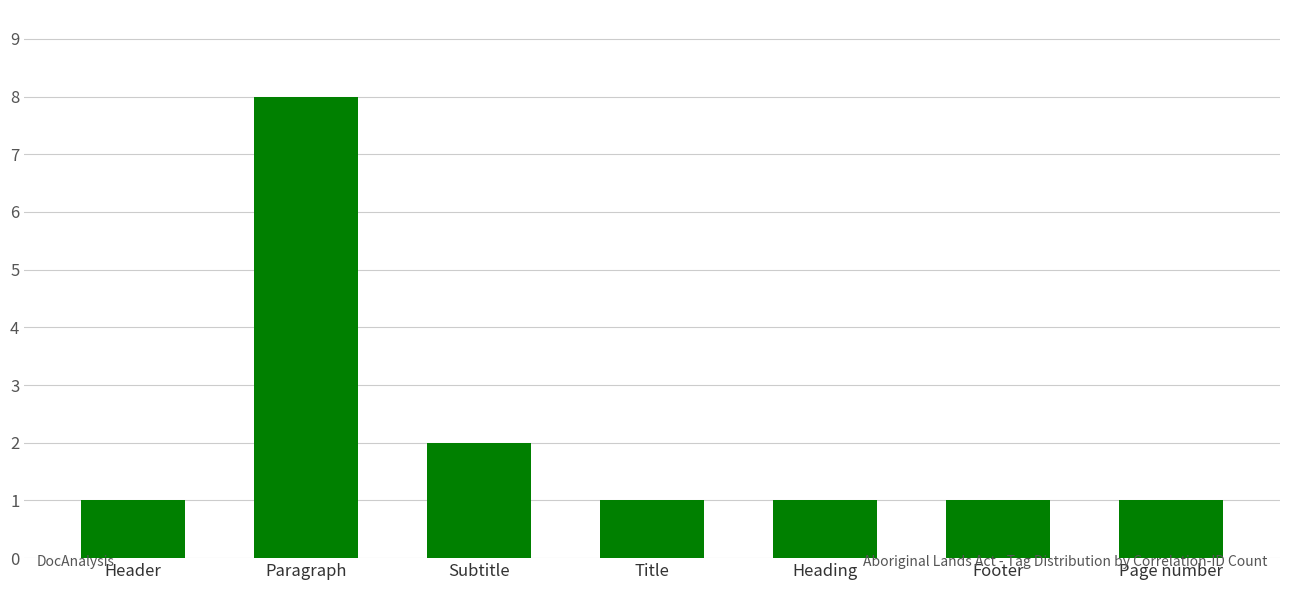

Reading left to right, transcribe all the data shown in this chart.

Header=1	Paragraph=8	Subtitle=2	Title=1	Heading=1	Footer=1	Page number=1